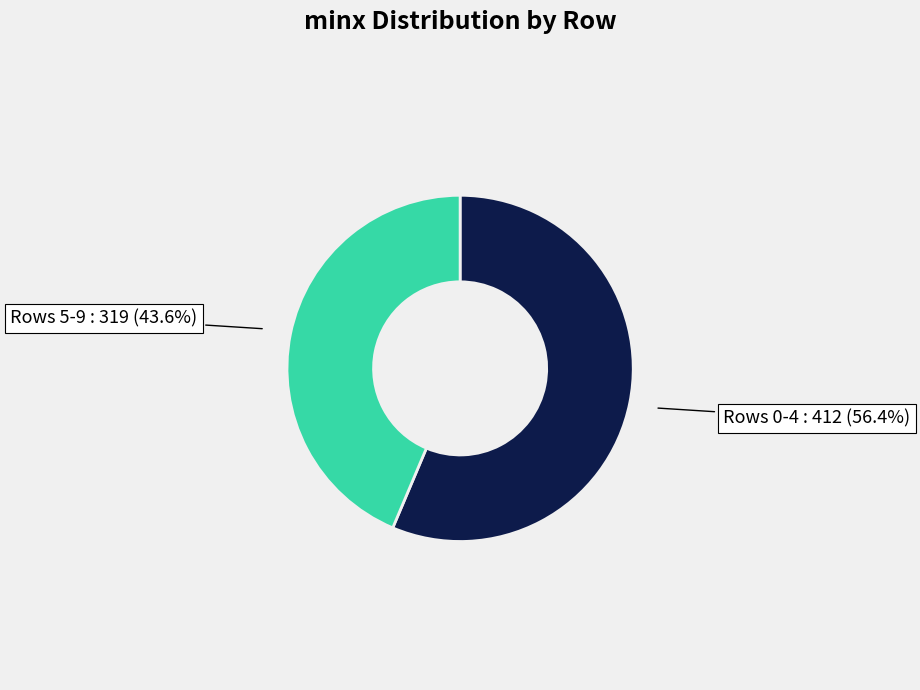

To the nearest percent, what is the average slice percentage?

50%